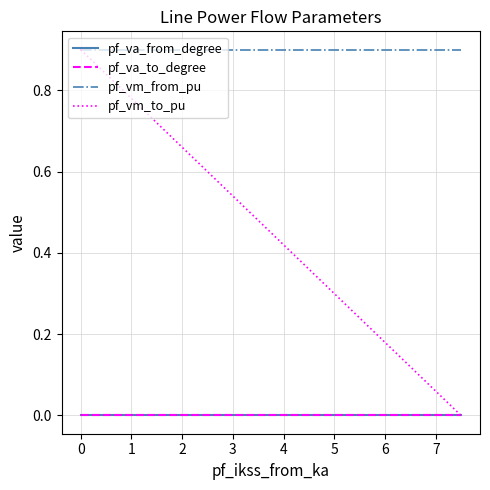

What is the spread (max minus min) of values at 0?

0.9